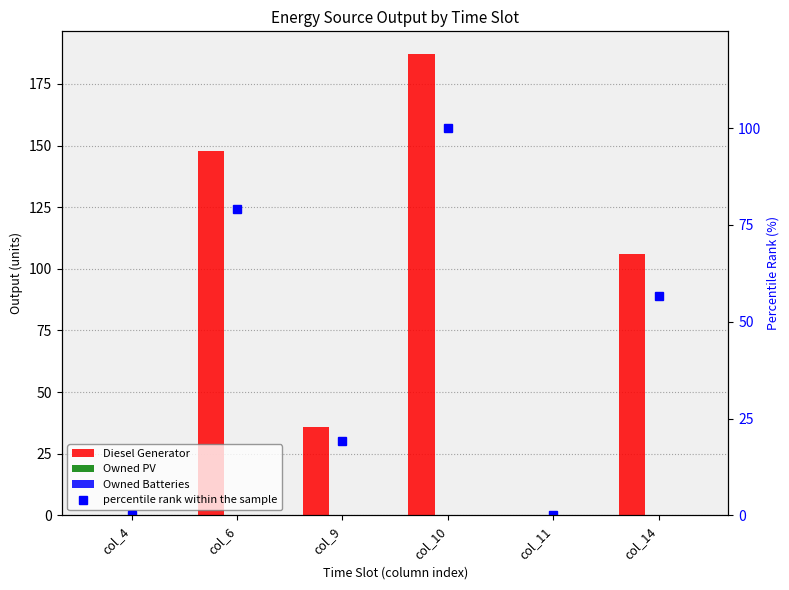

Which series changed the most between col_9 and col_14?

Diesel Generator